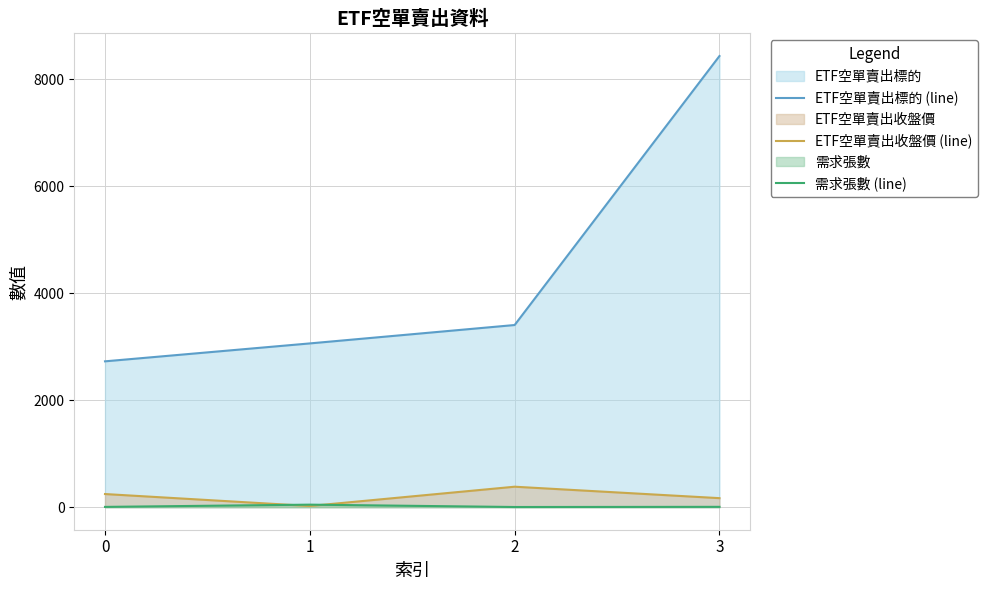

True or false: ETF空單賣出收盤價 (line) has more than 1 points higher than both neighbors.

False